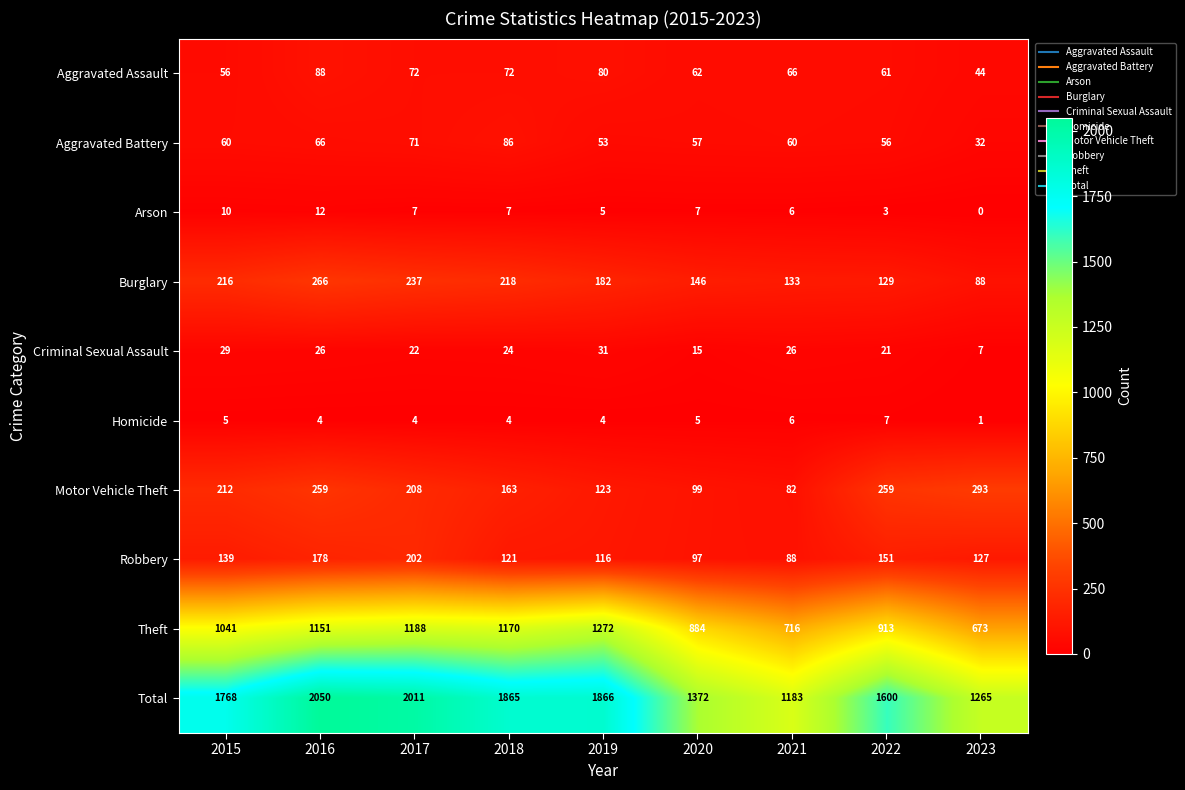

What is the difference between the Criminal Sexual Assault values at 2015 and 2020?

14